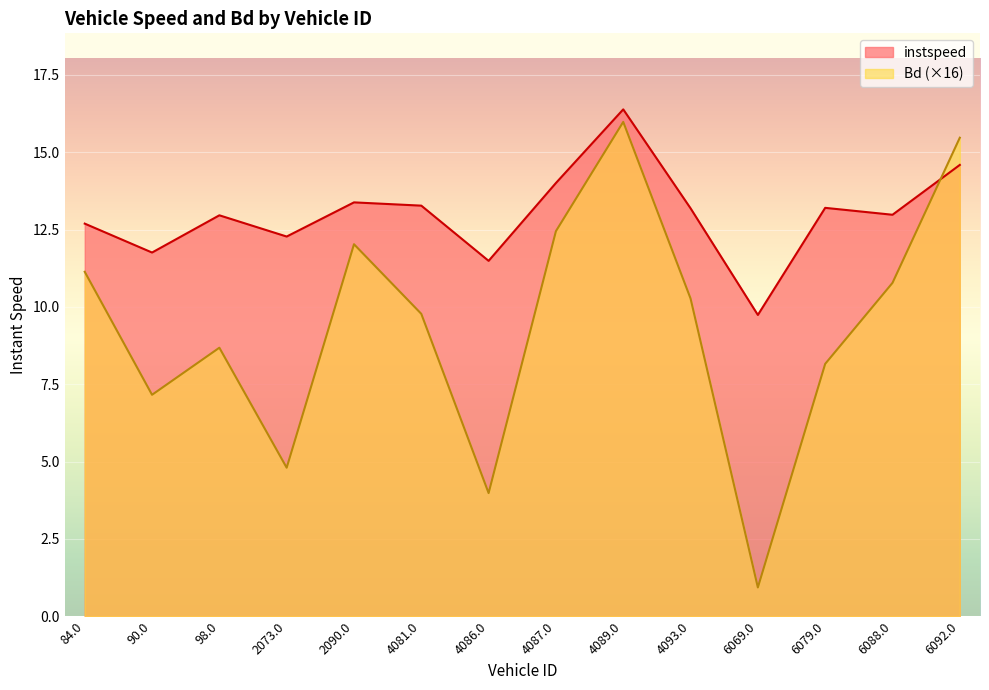

The value of Bd at 4093.0 is 10.3. True or false?

True